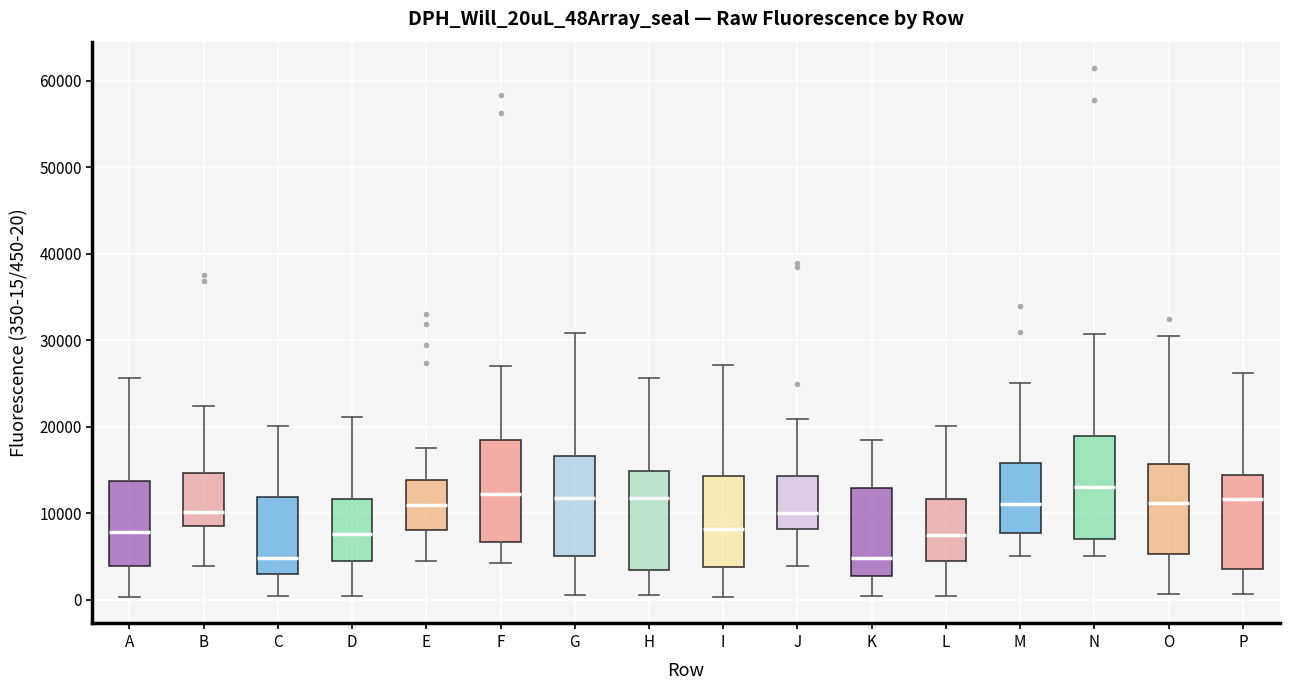

Reading left to right, transcribe this box plot: for each box, give where its median line is, the range the box spans, and where its two whiskers end, as read against the y-axis. The values are not printed on the chart, so give them approximately, as read against the axis.

A: median 8000, box 4000 to 14000, whiskers 0 to 26000
B: median 10000, box 8000 to 15000, whiskers 4000 to 22000
C: median 5000, box 3000 to 12000, whiskers 0 to 20000
D: median 8000, box 4000 to 12000, whiskers 0 to 21000
E: median 11000, box 8000 to 14000, whiskers 4000 to 18000
F: median 12000, box 7000 to 19000, whiskers 4000 to 27000
G: median 12000, box 5000 to 17000, whiskers 1000 to 31000
H: median 12000, box 3000 to 15000, whiskers 1000 to 26000
I: median 8000, box 4000 to 14000, whiskers 0 to 27000
J: median 10000, box 8000 to 14000, whiskers 4000 to 21000
K: median 5000, box 3000 to 13000, whiskers 0 to 18000
L: median 8000, box 4000 to 12000, whiskers 0 to 20000
M: median 11000, box 8000 to 16000, whiskers 5000 to 25000
N: median 13000, box 7000 to 19000, whiskers 5000 to 31000
O: median 11000, box 5000 to 16000, whiskers 1000 to 30000
P: median 12000, box 4000 to 14000, whiskers 1000 to 26000